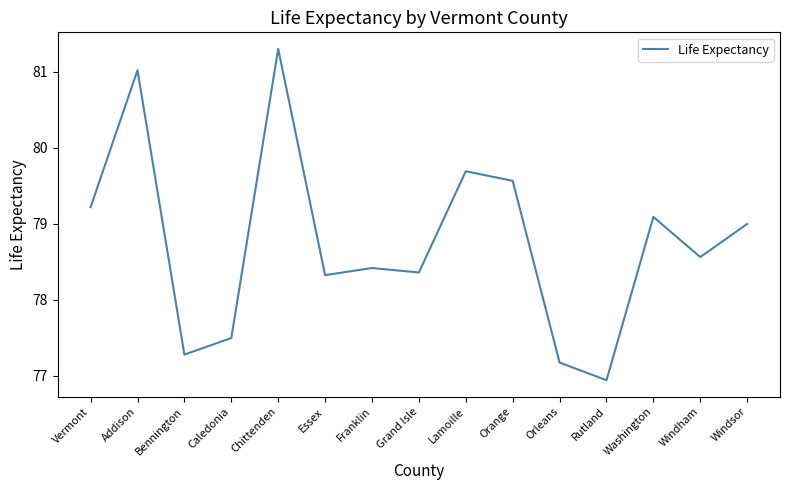

Does the chart display data point markers on the line(s)?

No